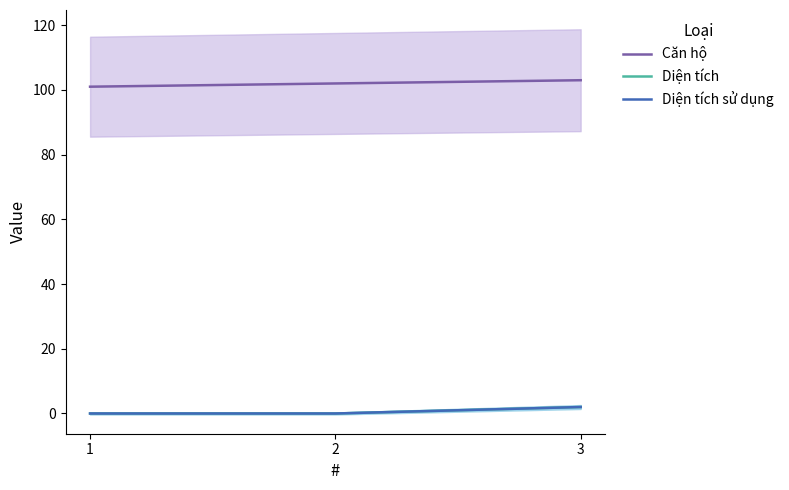

Count the number of categories in the chart.

3